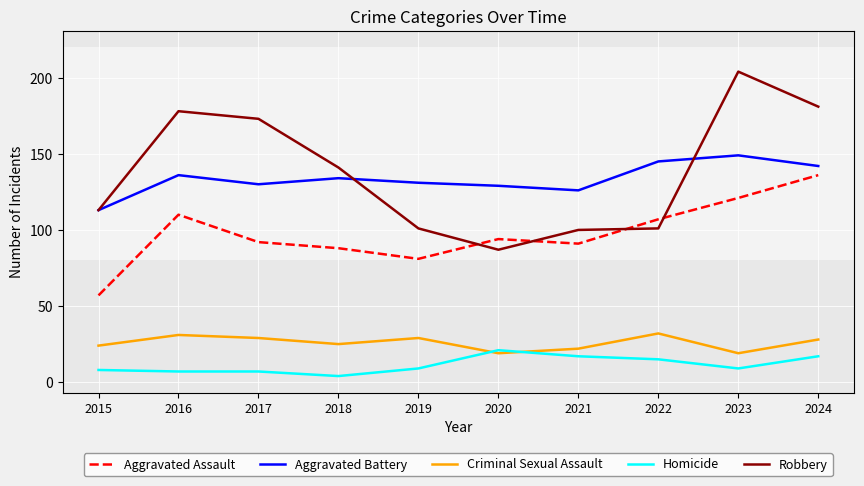

What value does the Criminal Sexual Assault series have at 2022, to the nearest 5?

30